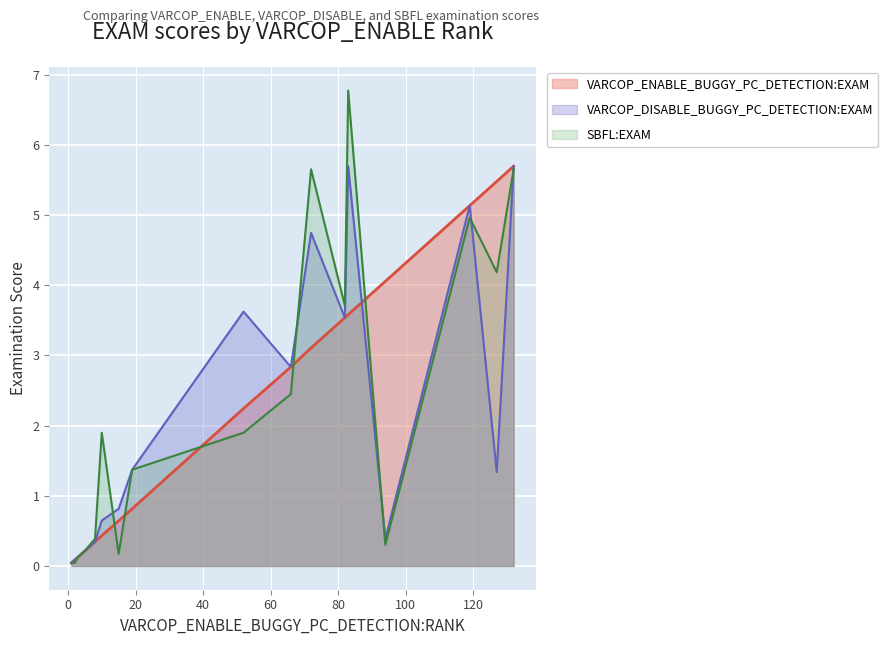

What value does the SBFL:EXAM series have at 10?

1.9